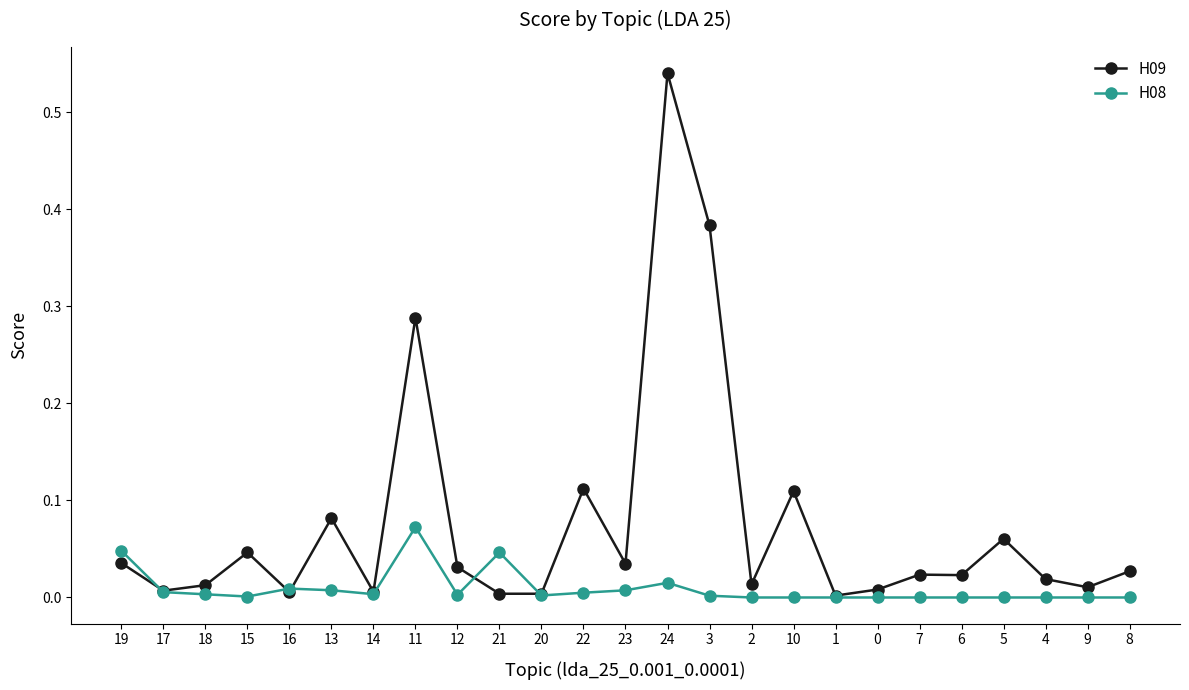

Which series has the largest range (max minus min)?

H09